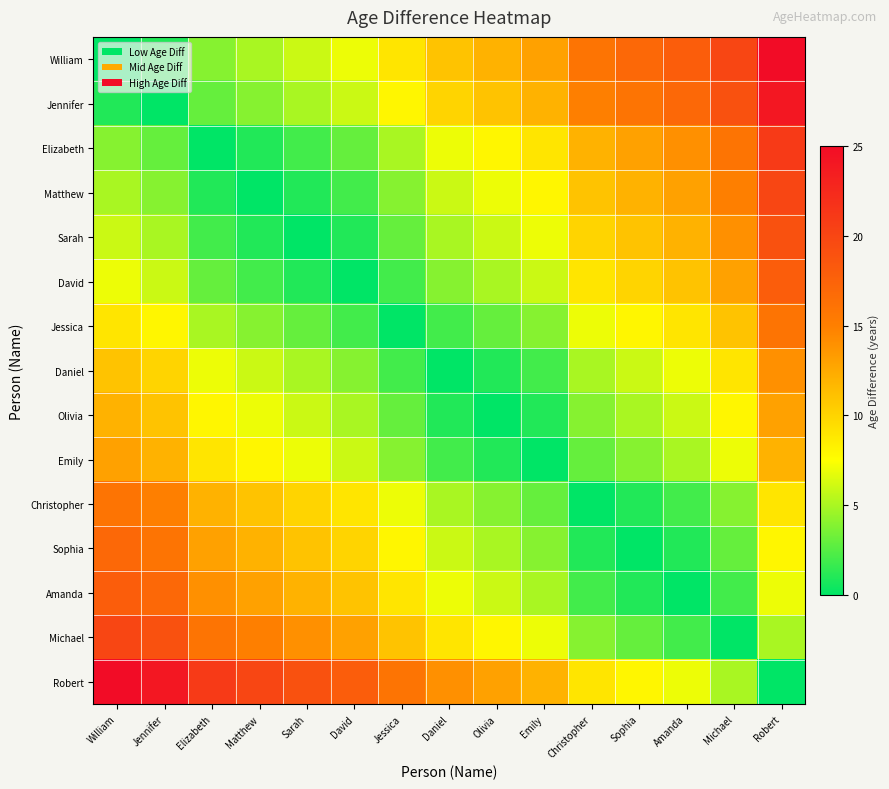

Which series has the largest range (max minus min)?

William